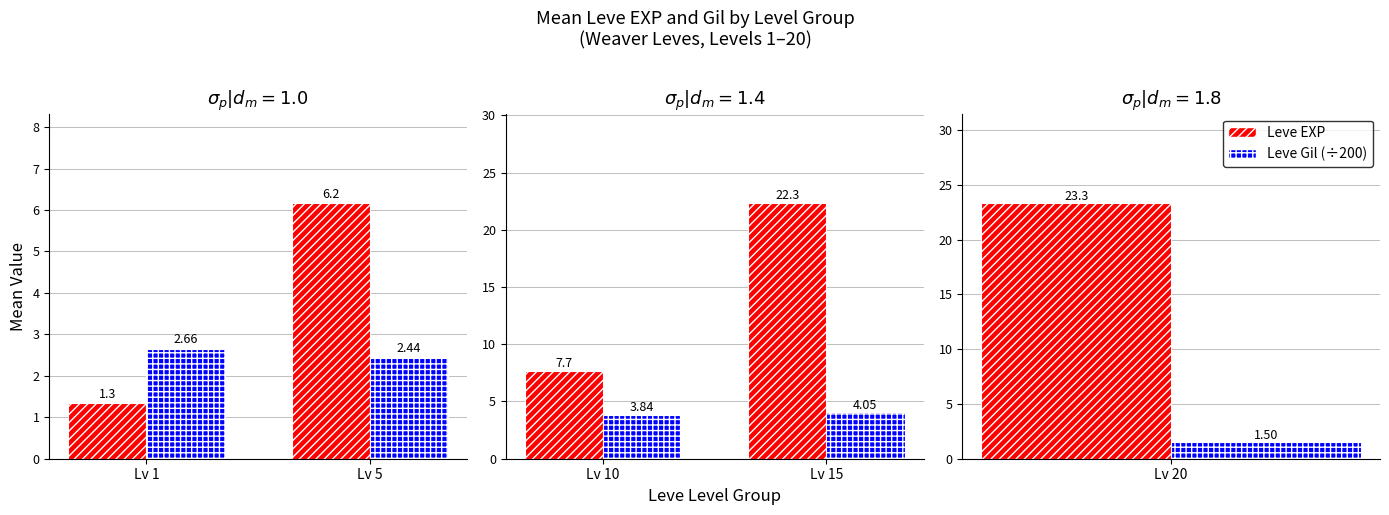

Between Lv 10 and Lv 15, which series saw the biggest shift?

Leve EXP